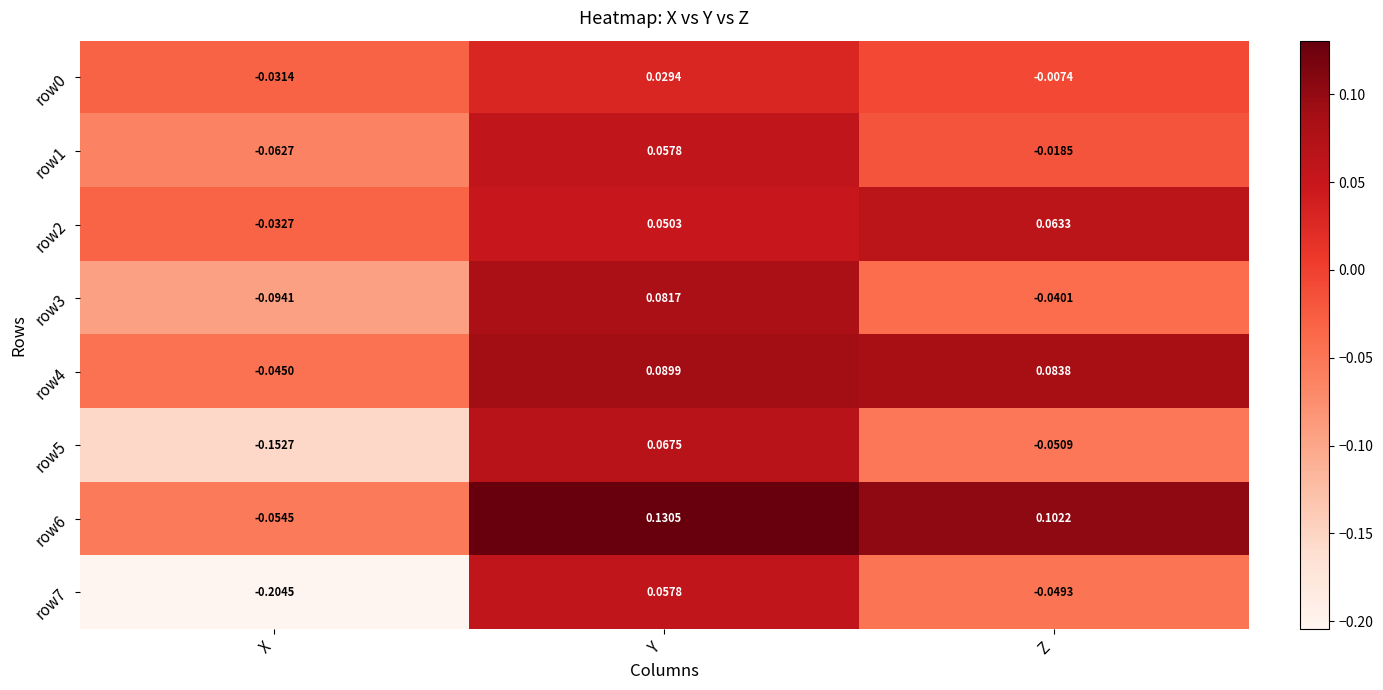

Where is row4 nearest to the value 0?

X